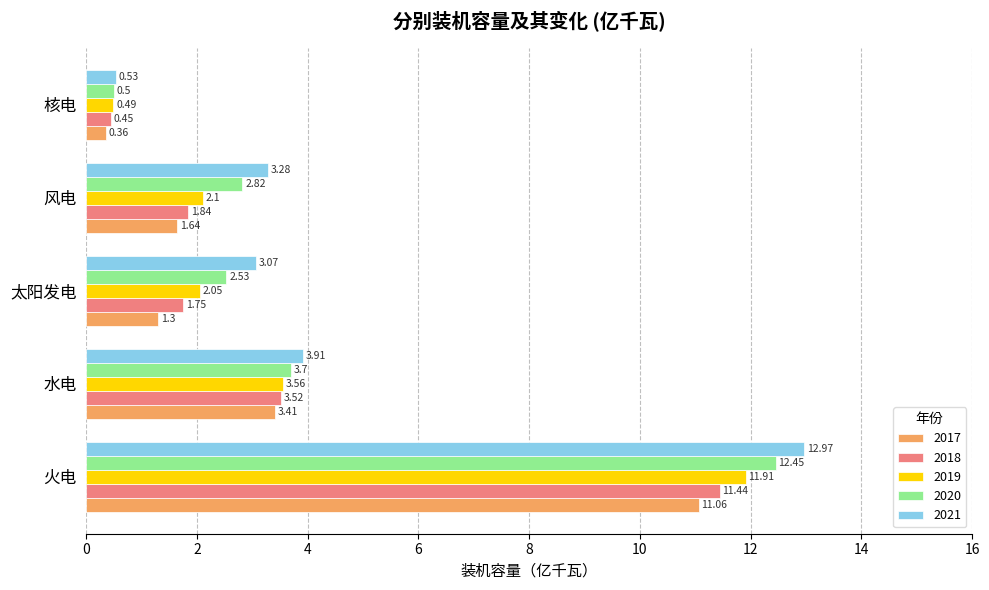

Is the value of 2019 at 核电 greater than the value of 2020 at 风电?

No